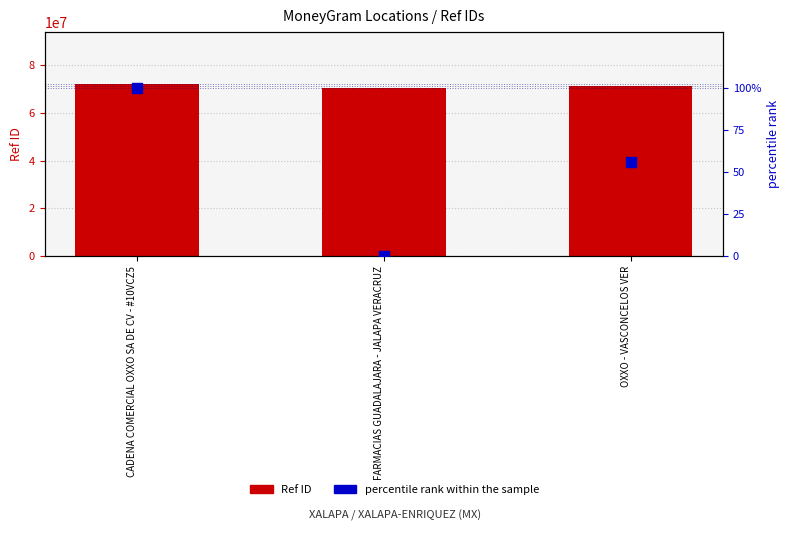

Which series reaches the minimum Y coordinate?

percentile rank within the sample